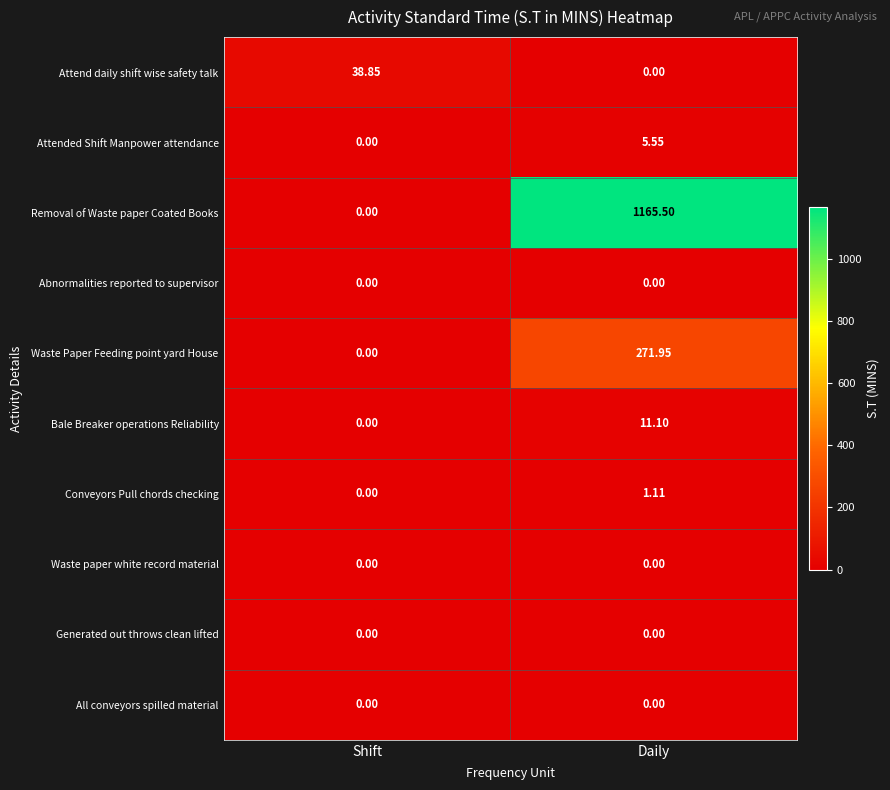

What is the total value across all series at Shift?

38.9